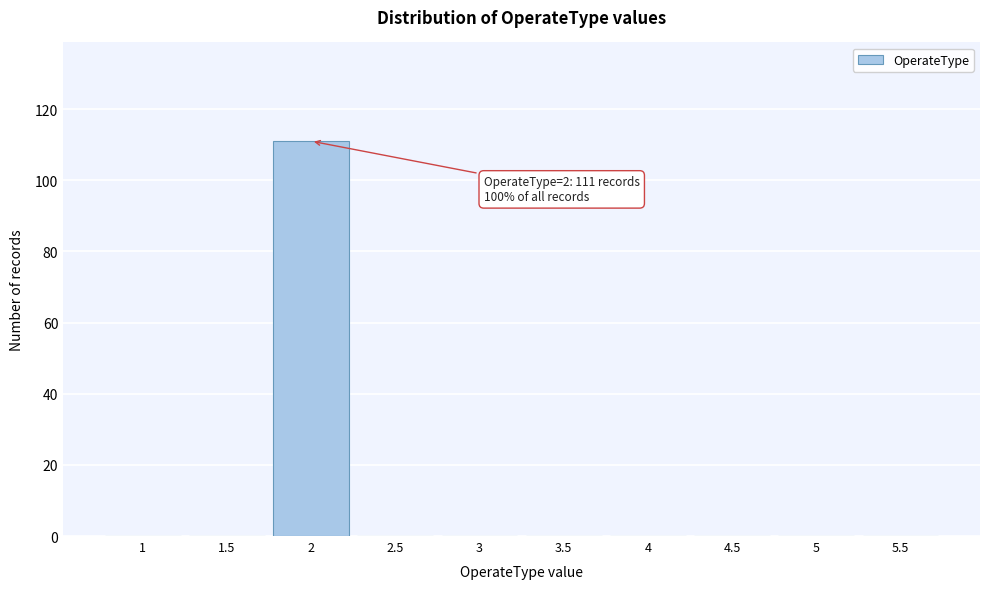

Reading left to right, list all the values displayed in this chart.

1=0	1.5=0	2=111	2.5=0	3=0	3.5=0	4=0	4.5=0	5=0	5.5=0